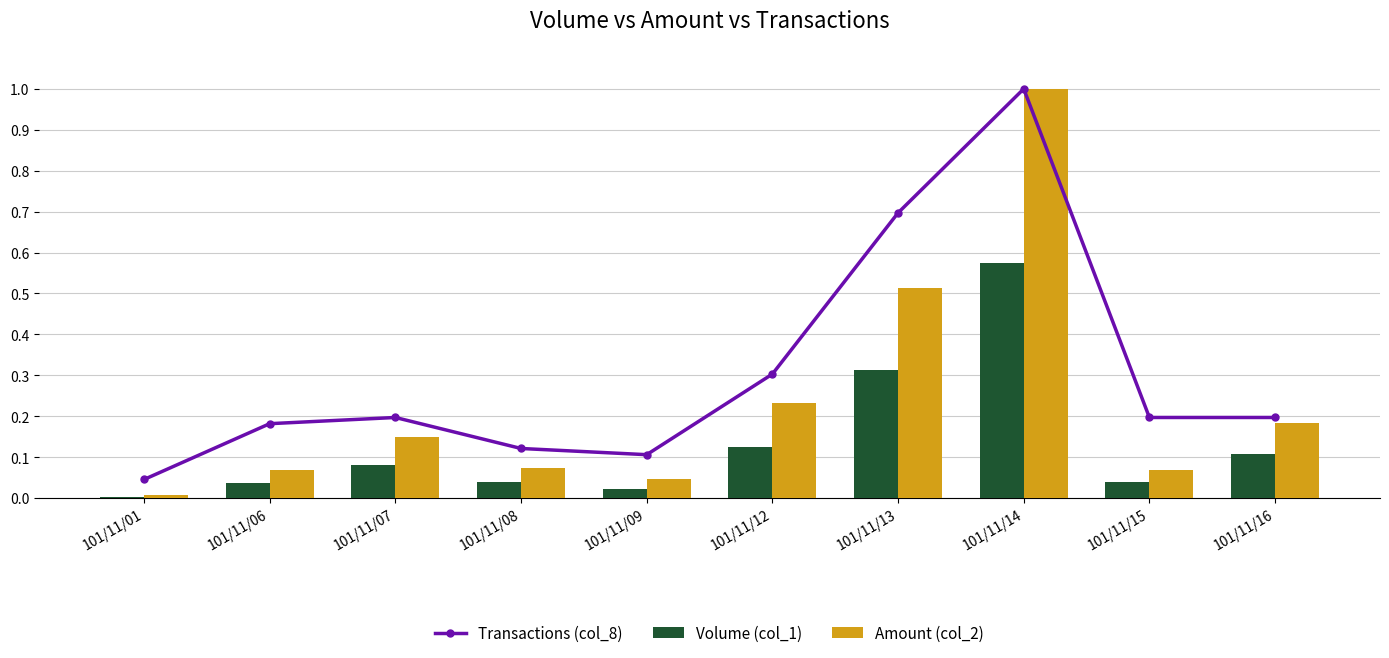

At 101/11/07, list the series in order from largest to smallest.

Transactions (col_8), Amount (col_2), Volume (col_1)